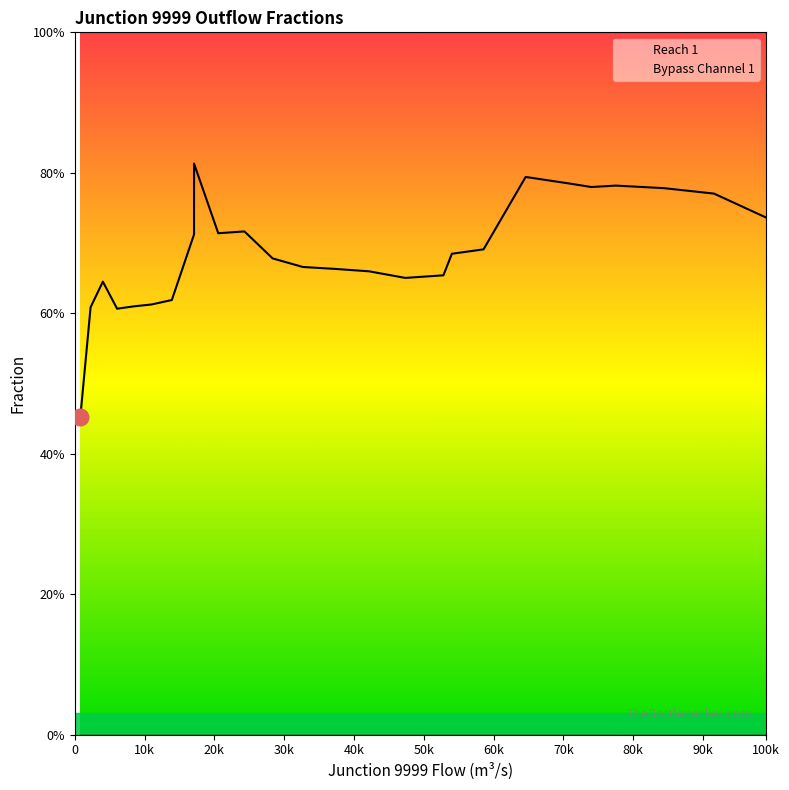

What is the difference between the maximum and second lowest values?

0.2